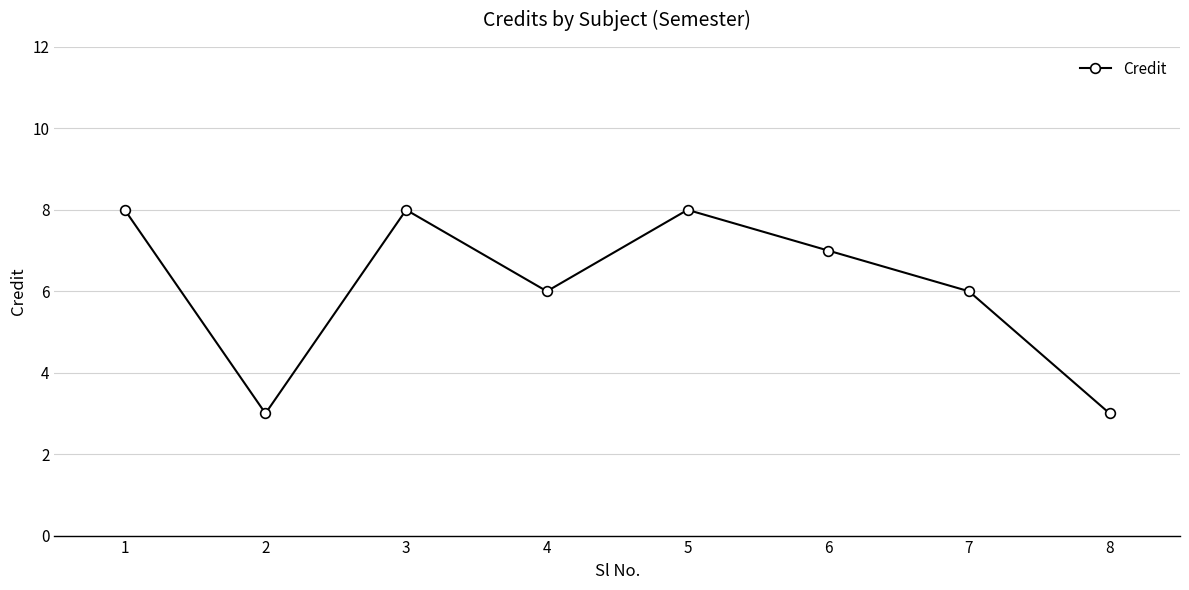

What value does the data have at 1?

8